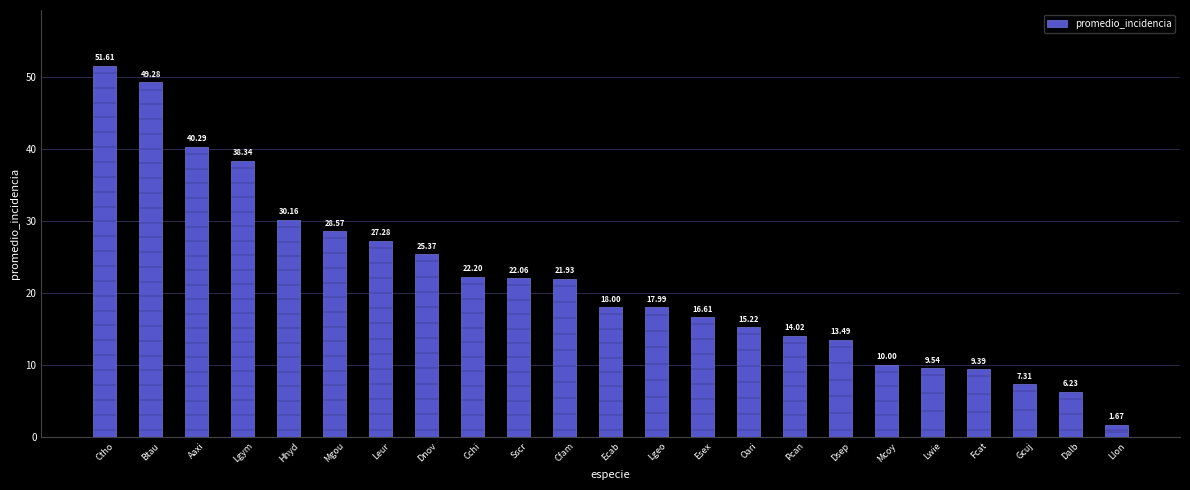

What is the label of the 2nd bar from the right?

Dalb